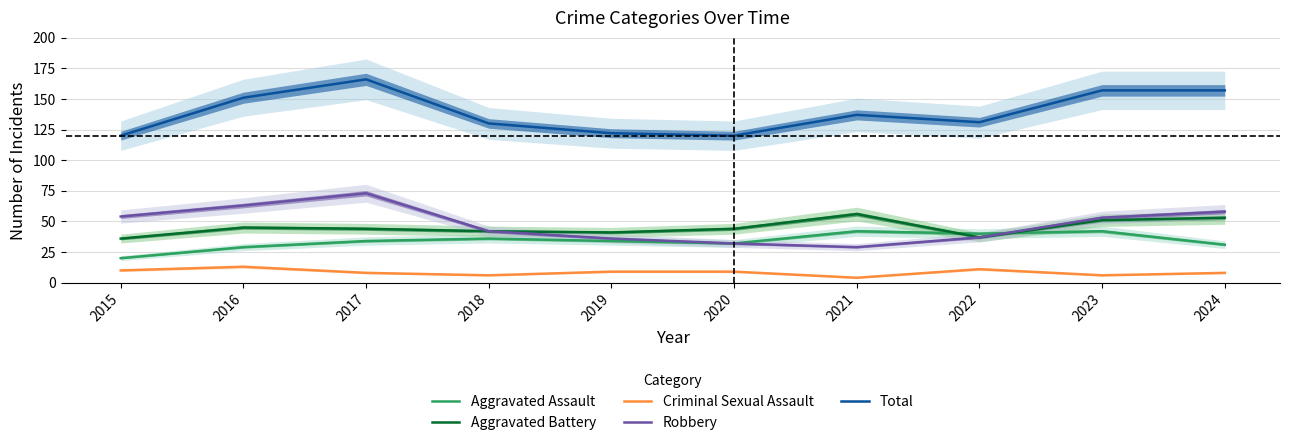

Which series has the largest total across all categories?

Total